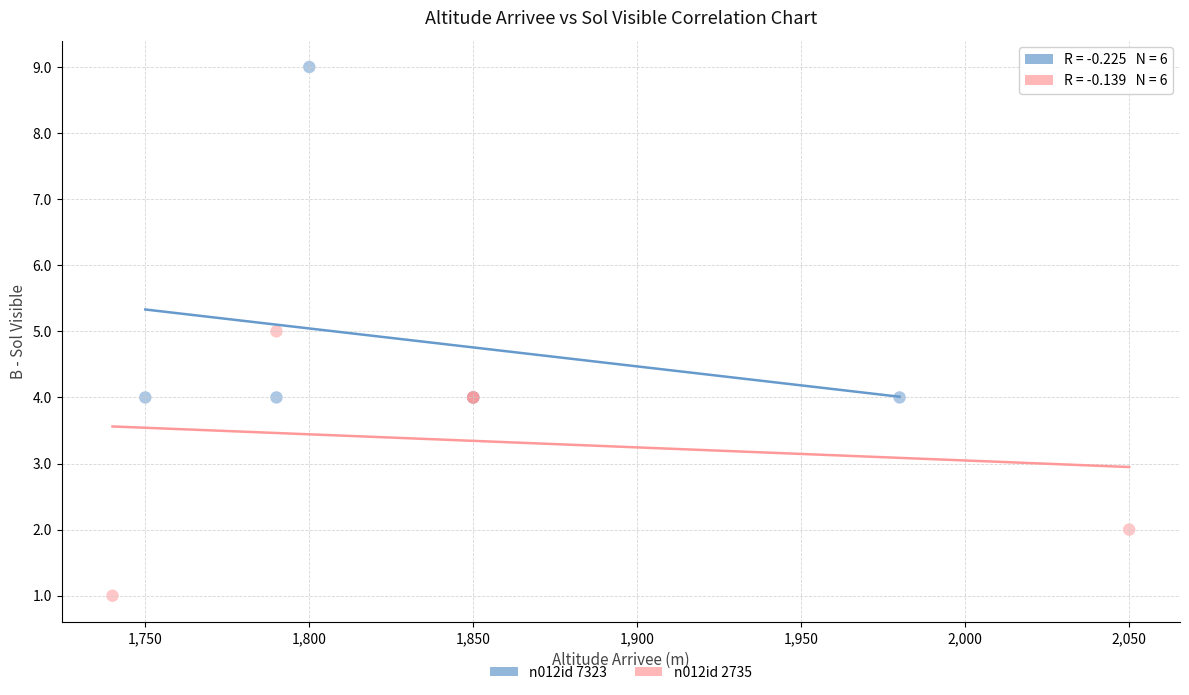

Which series reaches the maximum Y coordinate?

n012id 7323